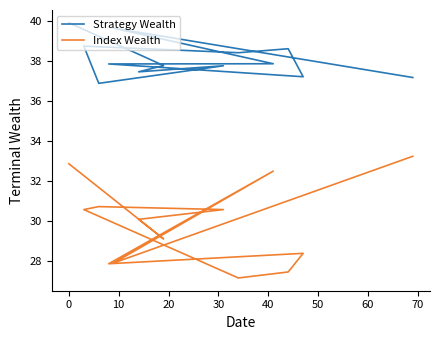

What is the sum of the Strategy Wealth values at 10 and 30?

74.8